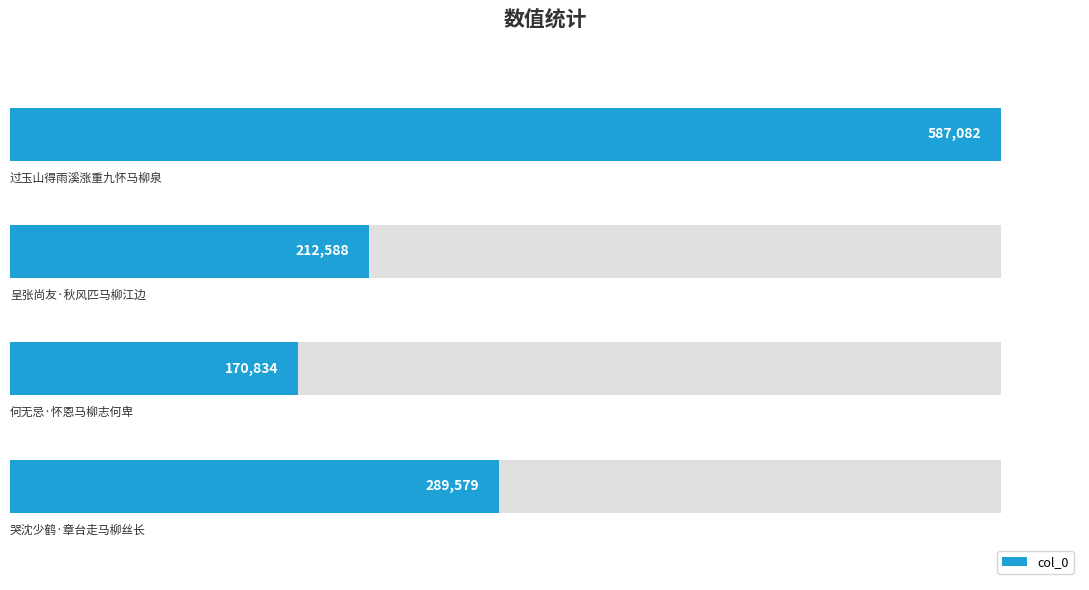

The value at 2 is 212588. True or false?

True